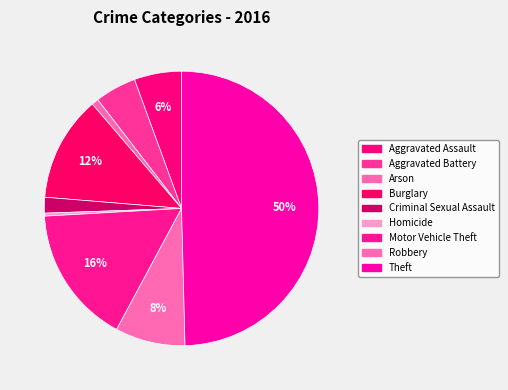

Which category has the biggest portion of the pie?

Theft